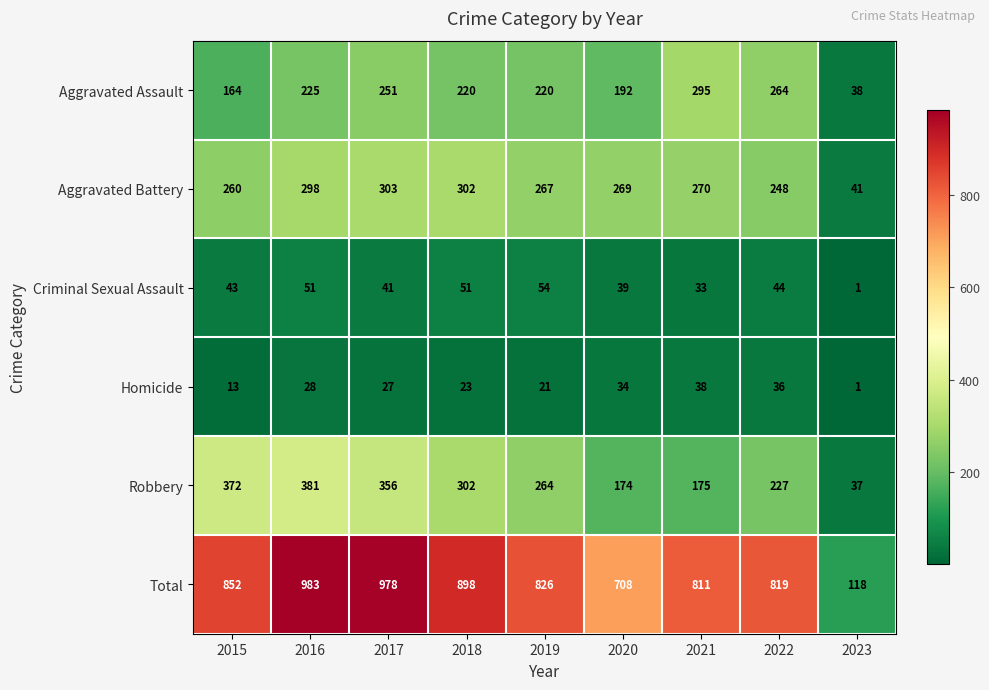

Which category has the highest value across all series?

2016